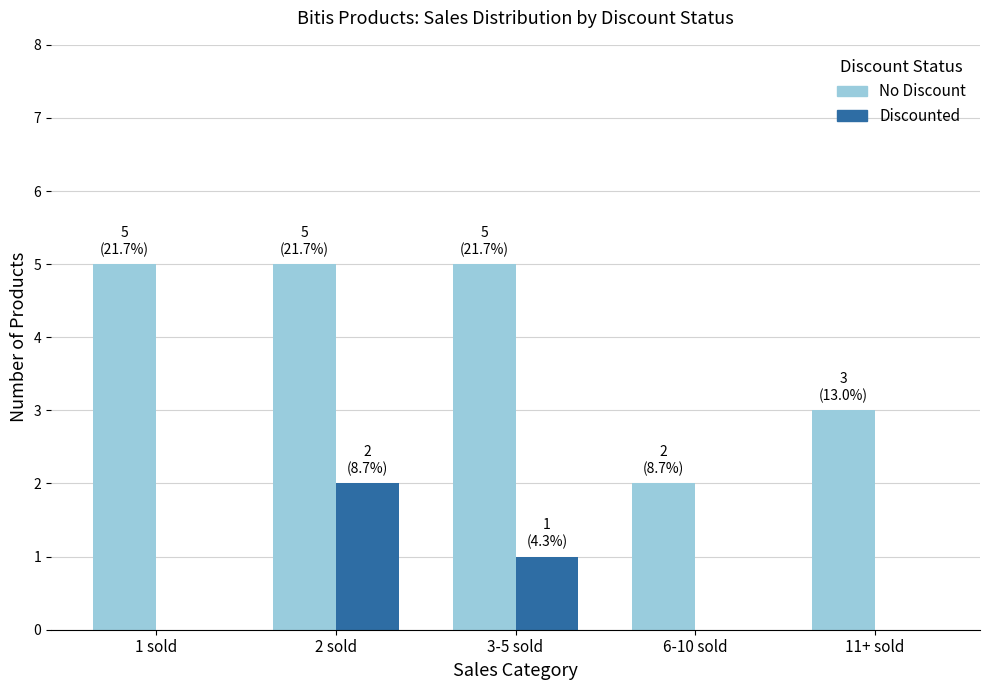

Between 2 sold and 6-10 sold, which series saw the biggest shift?

No Discount